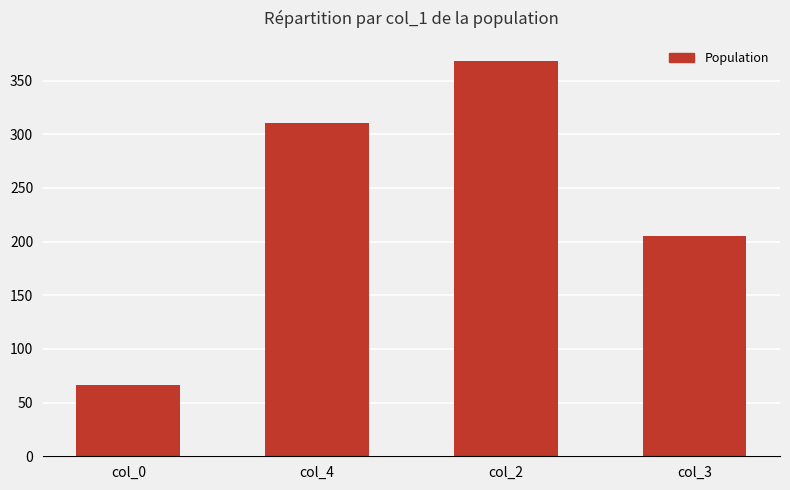

What is the ratio of the value at col_3 to the value at col_4?

0.7